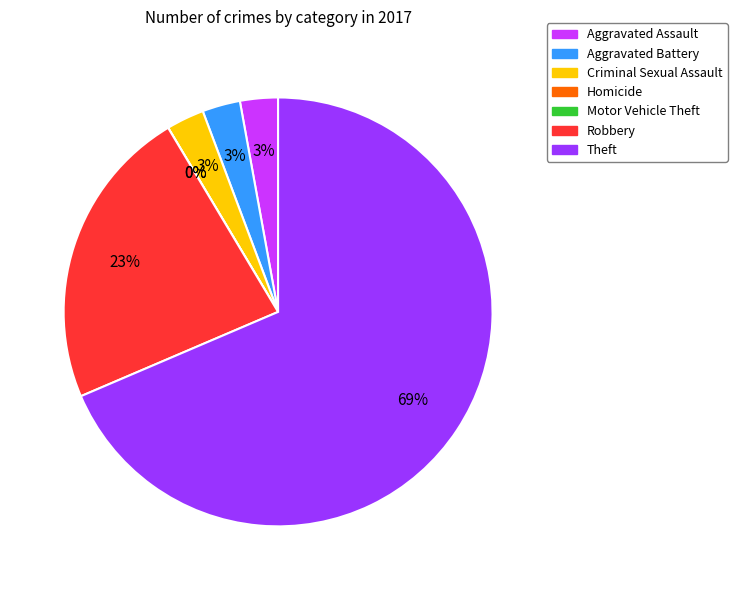

What percentage is NOT represented by Theft?

31.4%